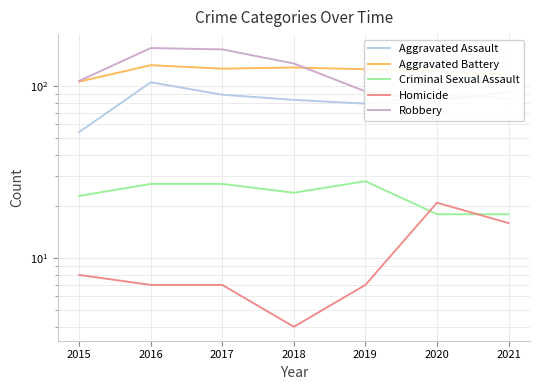

The Aggravated Assault series shows 139 at 2019. True or false?

False